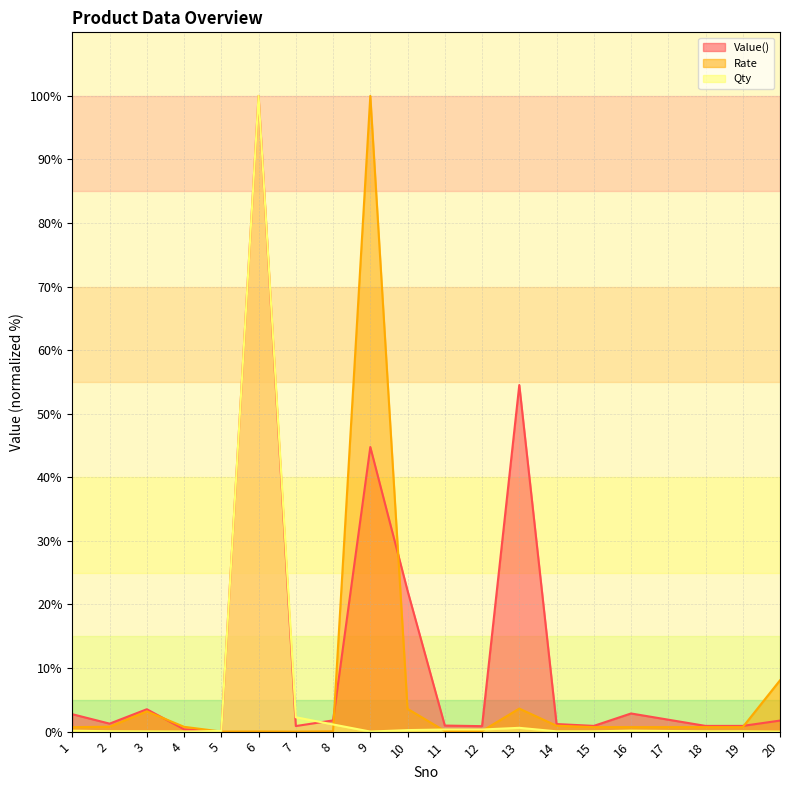

At how many categories does at least one series exceed 76?

2